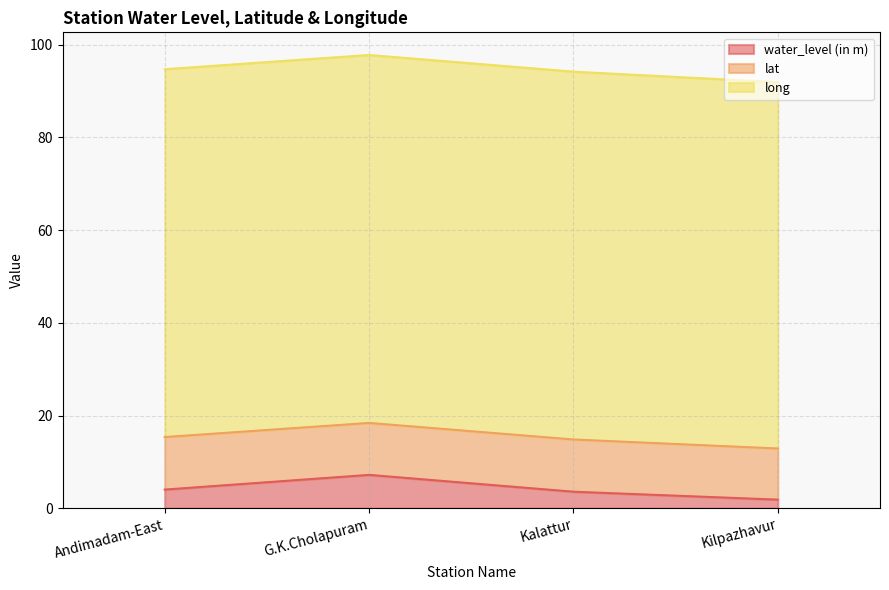

The value of lat at G.K.Cholapuram is 11.2. True or false?

True